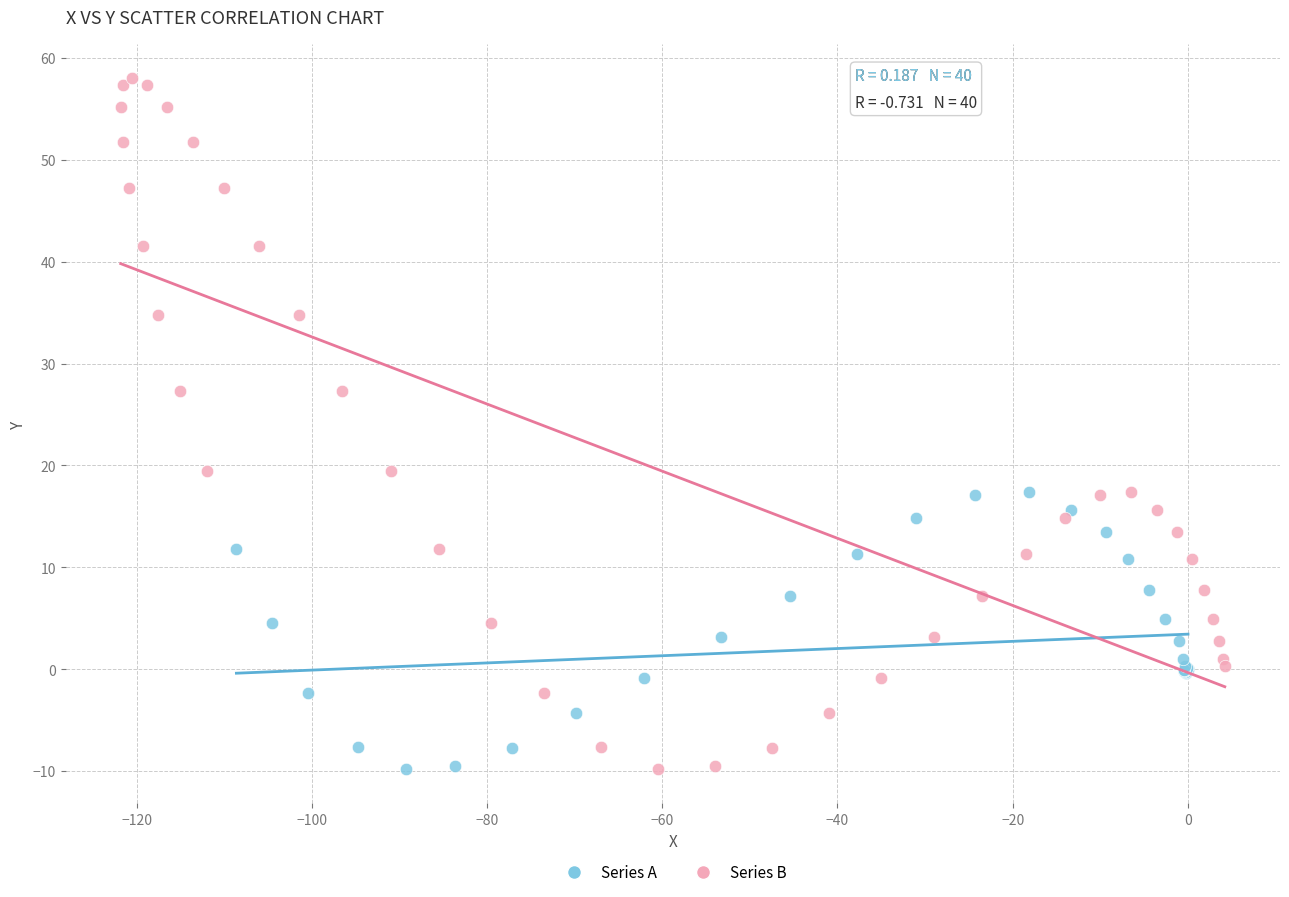

What are all the series names shown in the legend?

Series A, Series B